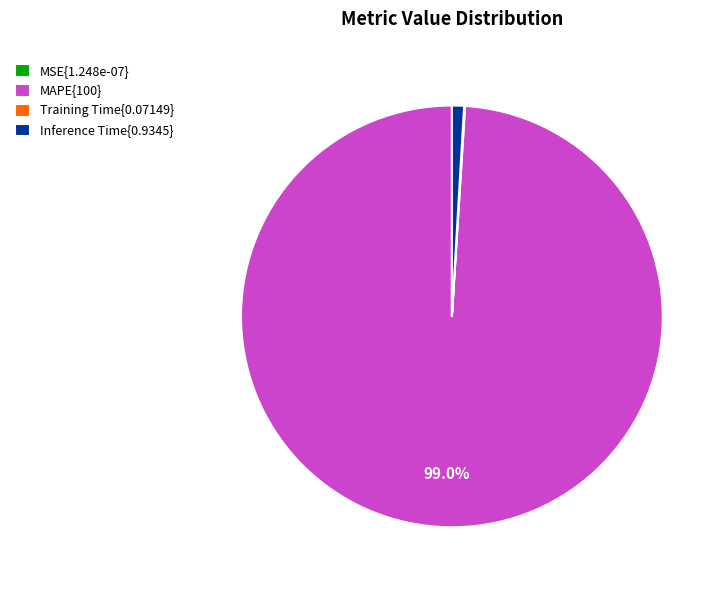

Which category has the biggest portion of the pie?

MAPE{100}